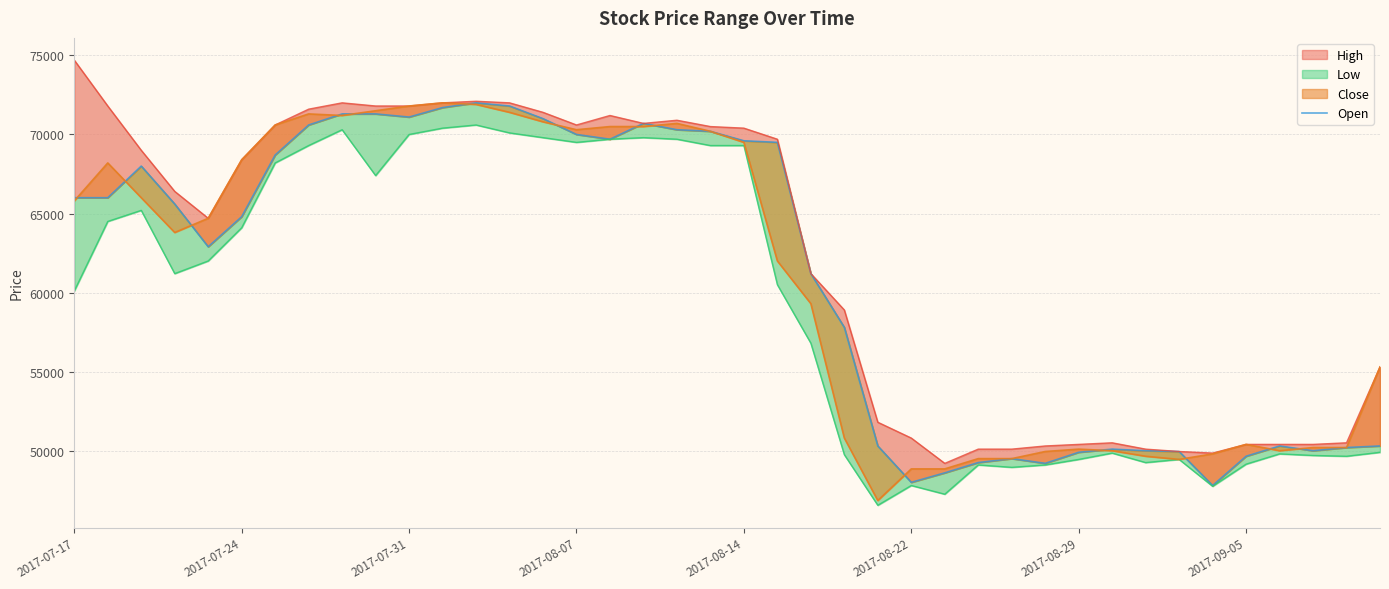

The chart shows a value of 94978 at 21. True or false?

False